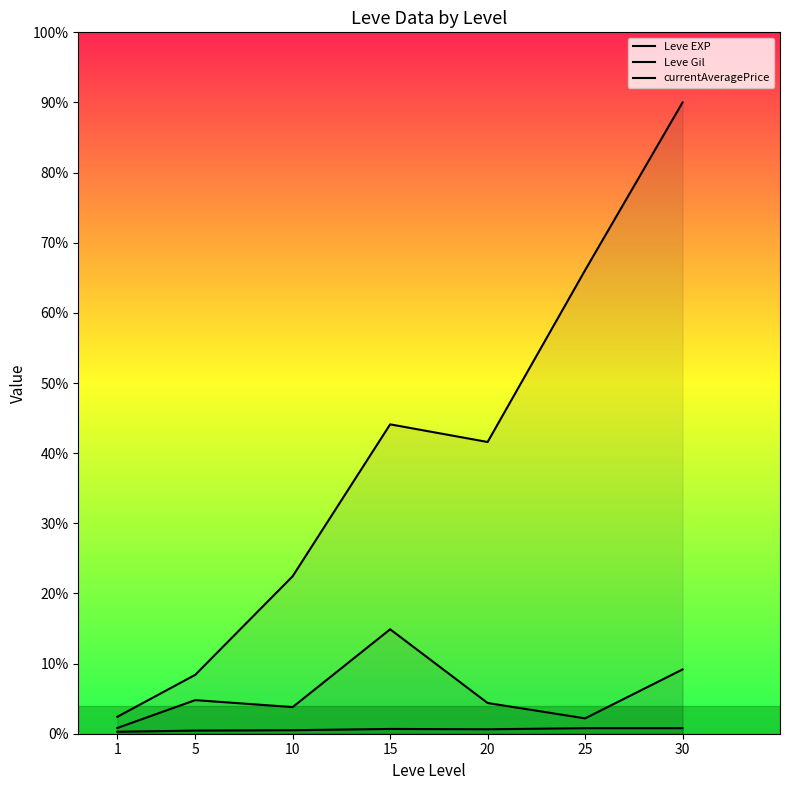

How many lines are shown in the chart?

3